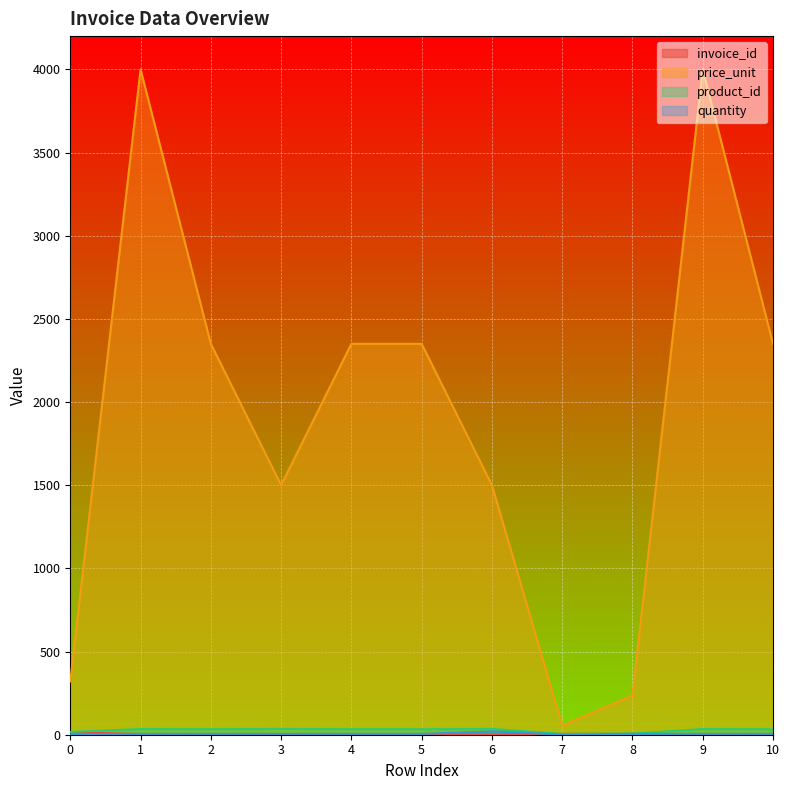

Which series has the widest spread of values?

price_unit